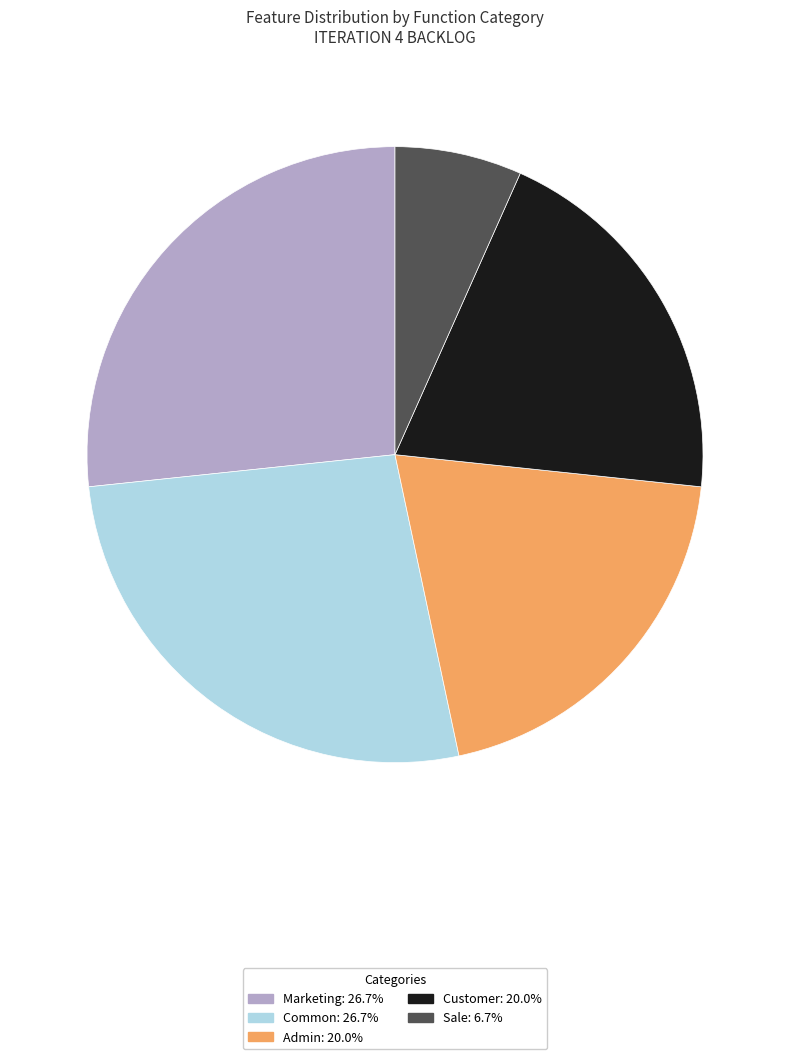

What is the smallest slice in the pie chart?

Sale